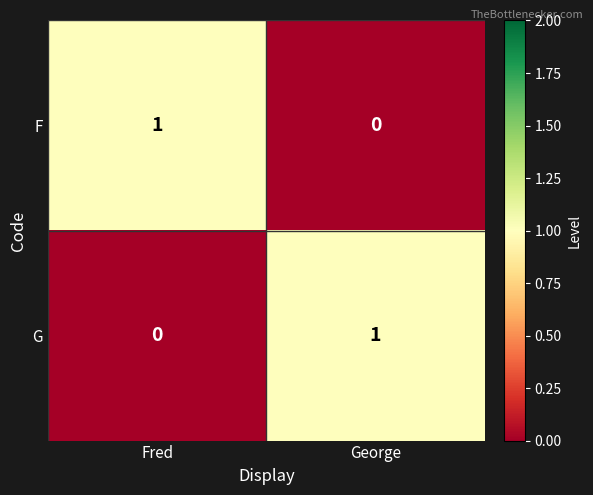

What is the spread (max minus min) of values at George?

1